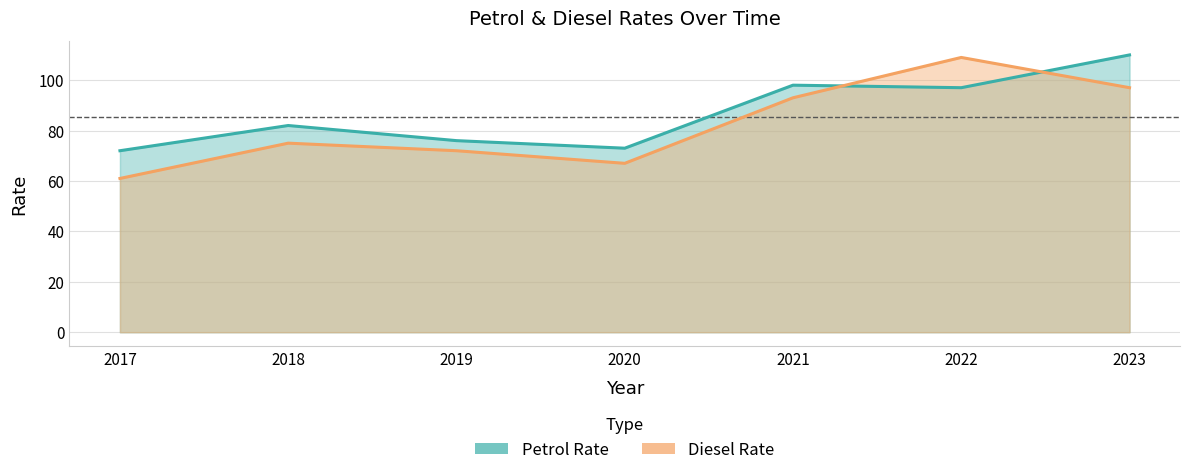

What is the difference between the Petrol Rate values at 2022 and 2021?

1